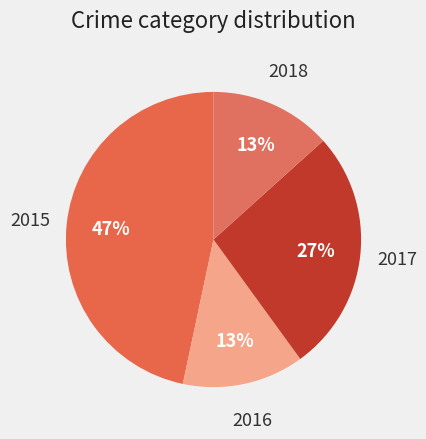

What is the ratio of the value at 2016 to the value at 2018?

1.0